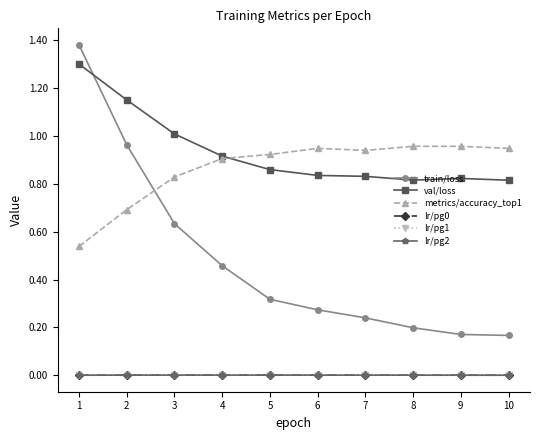

Which series has the widest spread of values?

train/loss